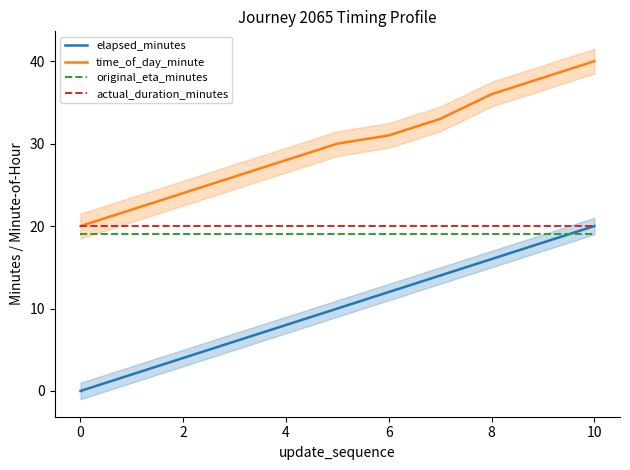

What is the label of the 3rd point from the left?

2